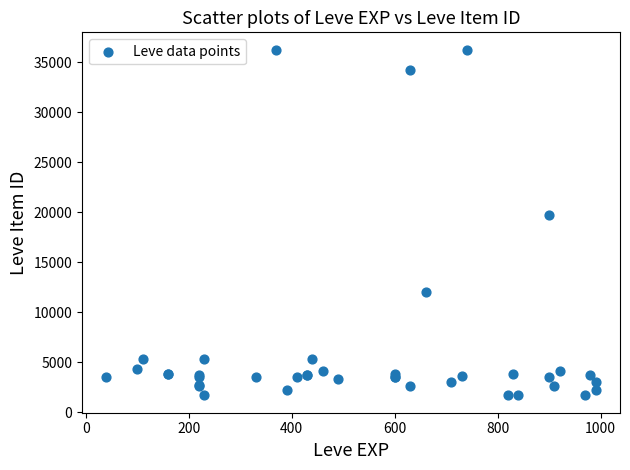

What Y value in the scatter plot is closest to 18967?

19744